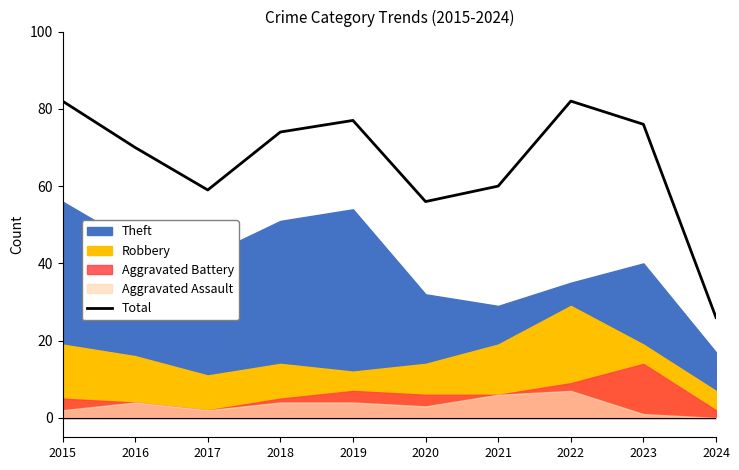

Read the value at 2021, to the nearest 5.

60